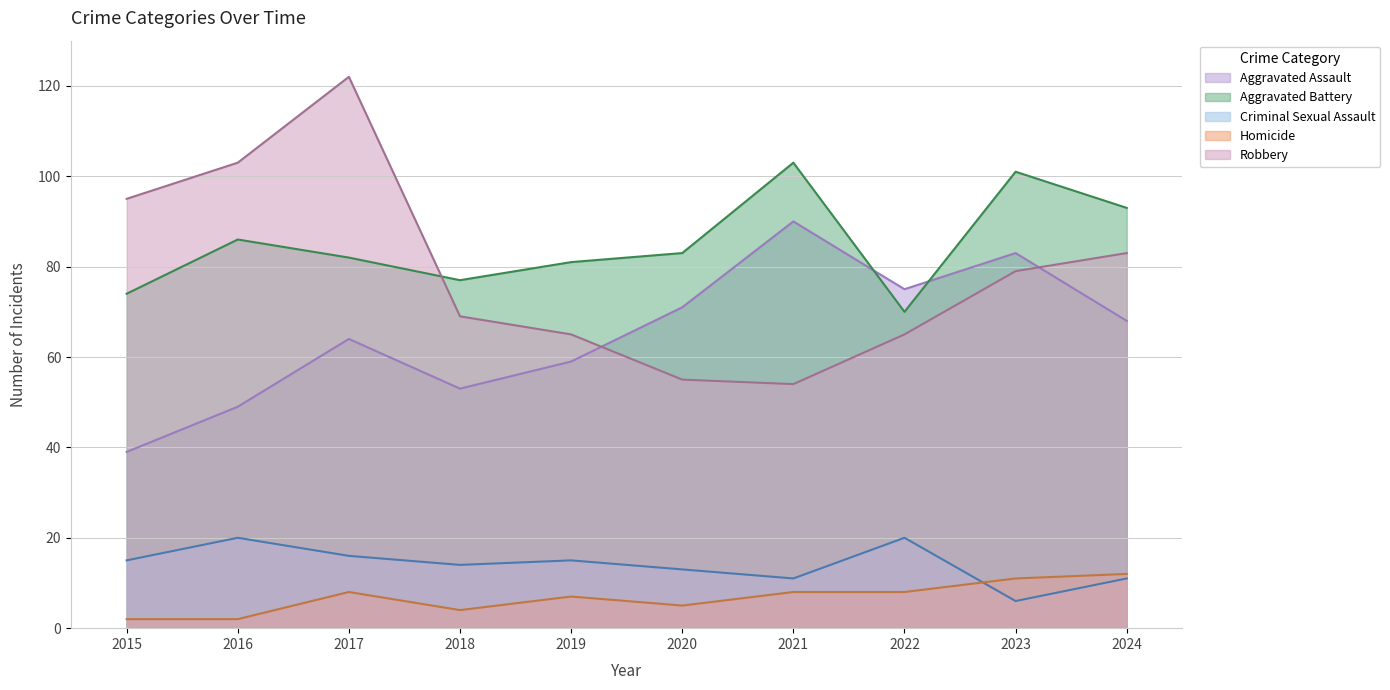

What is the sum of all Aggravated Assault values?

651